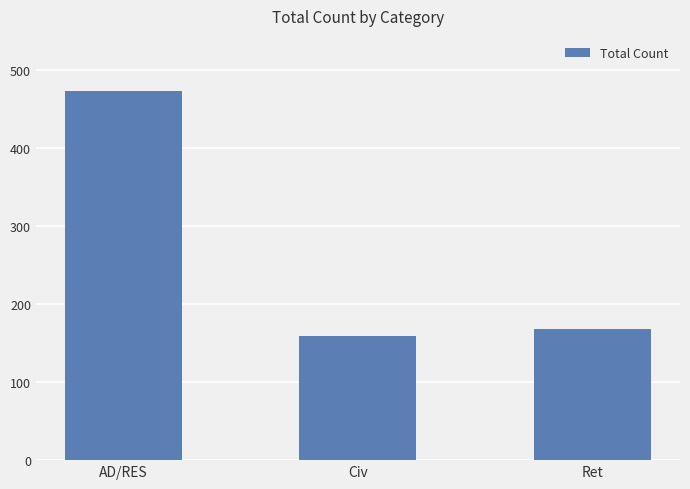

What position from the right is Civ?

2